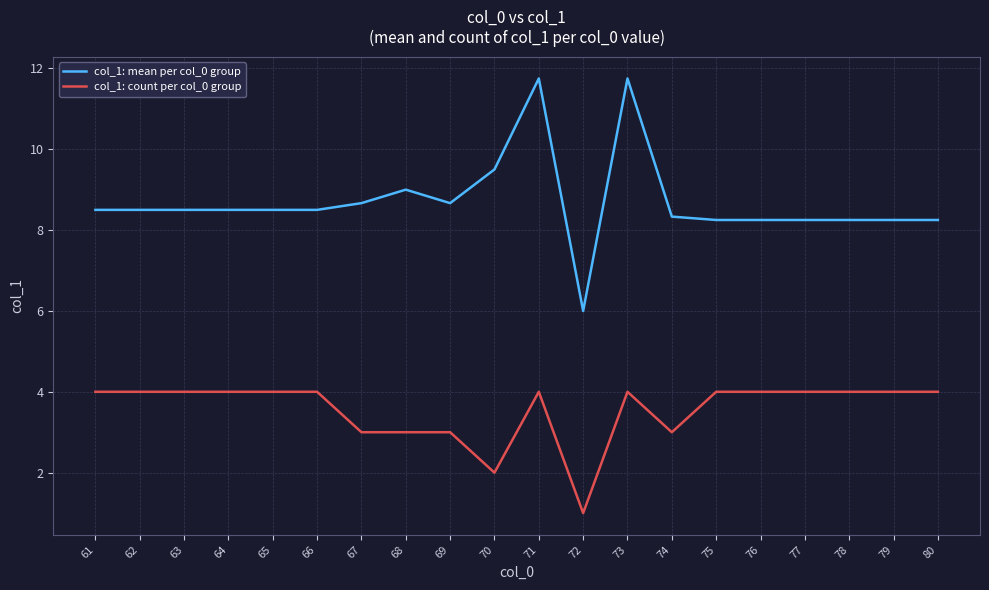

Which series changed the most between 67 and 72?

col_1: mean per col_0 group